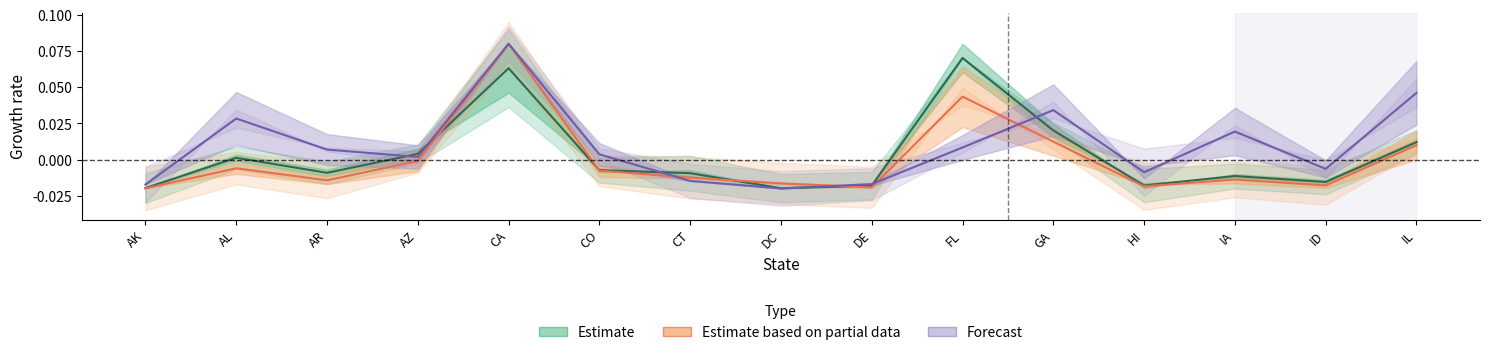

Which series ends up on top after the final intersection of Estimate based on partial data and Estimate?

Estimate